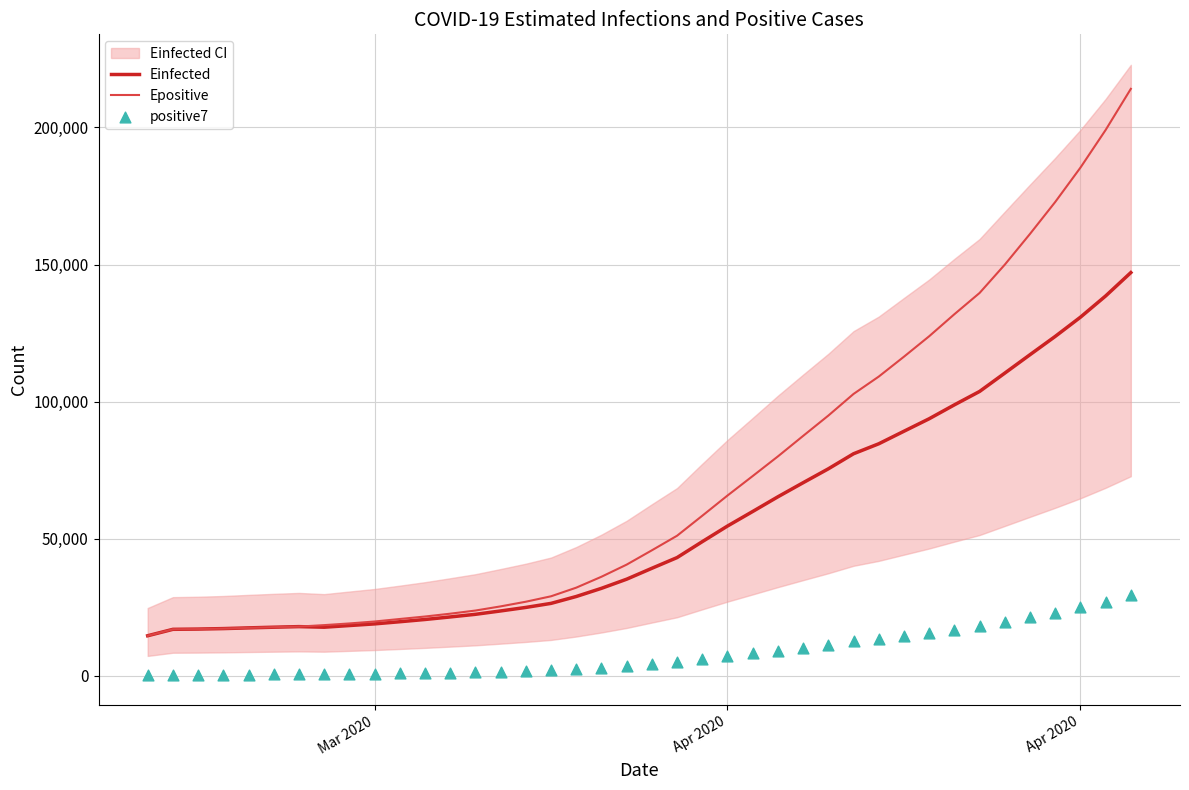

Which series has the largest total across all categories?

Epositive